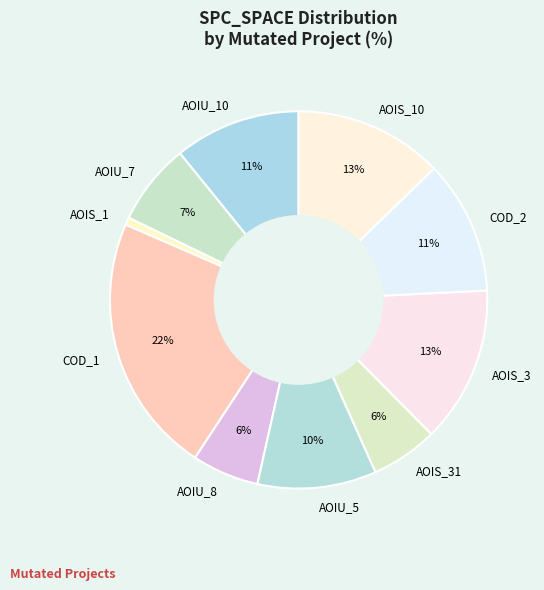

Which has a higher value, COD_1 or AOIS_3?

COD_1